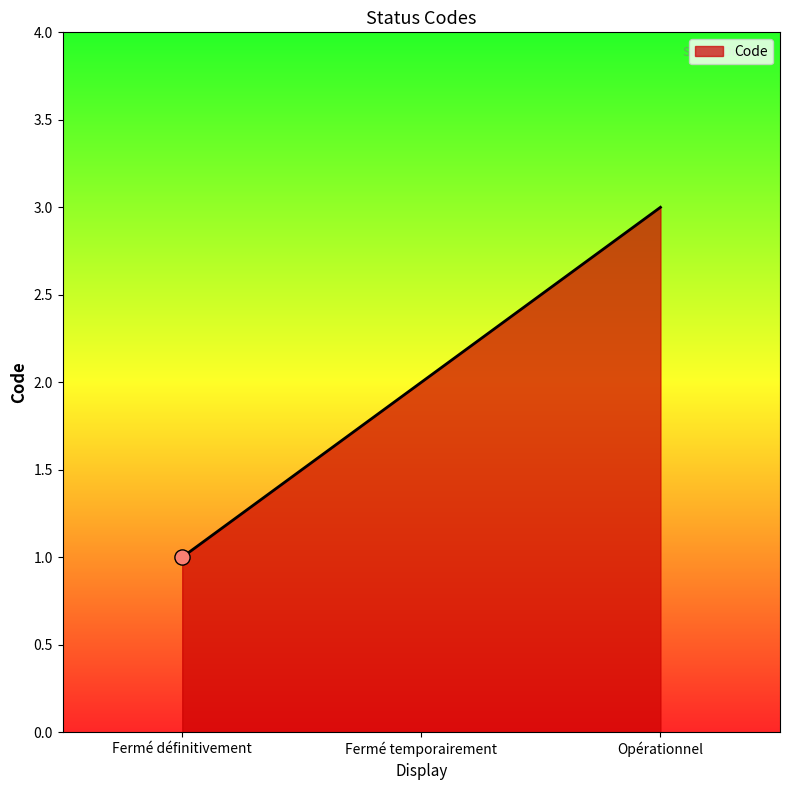

Which has a higher value, Fermé définitivement or Opérationnel?

Opérationnel